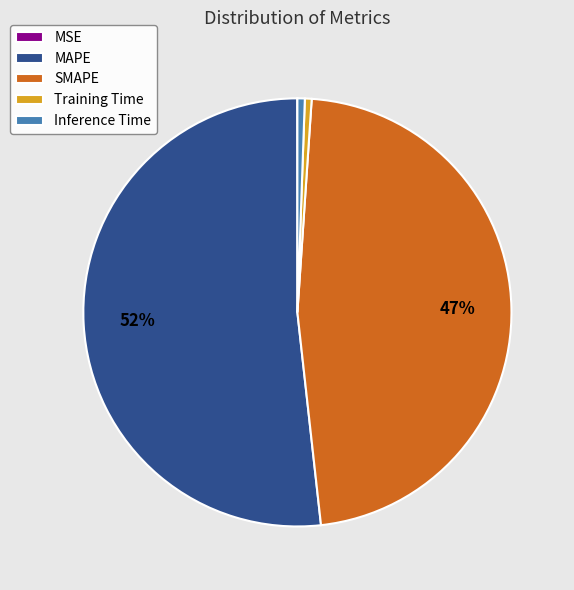

Does Training Time account for over 50% of the chart?

No